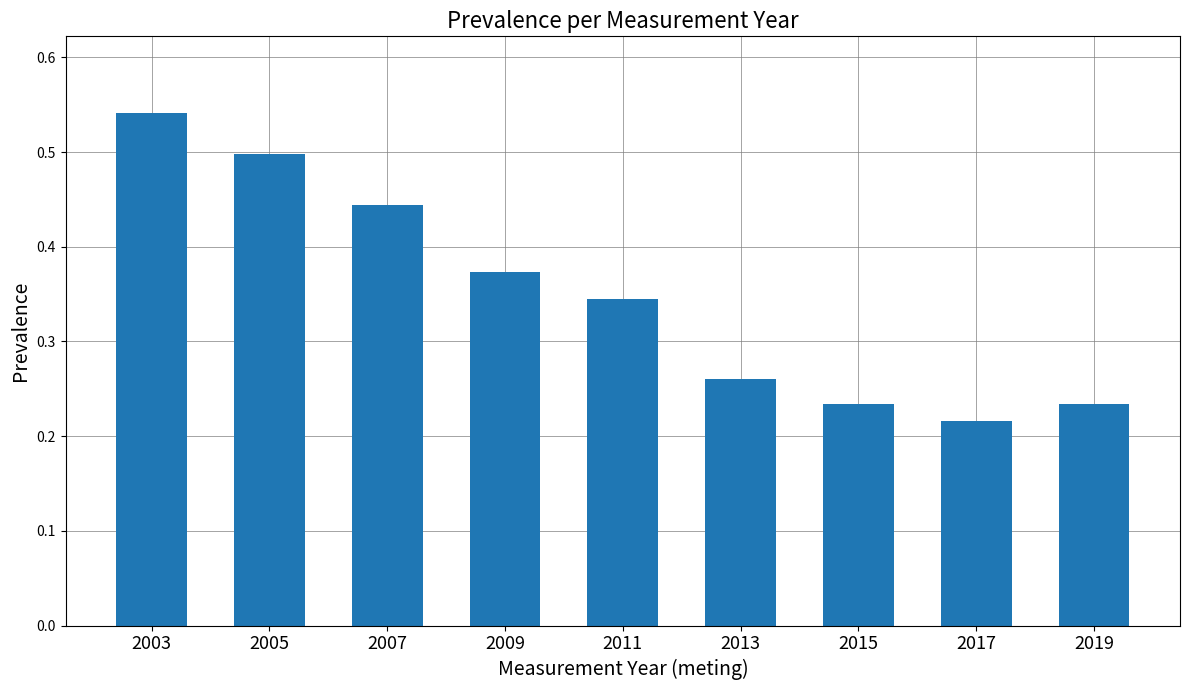

How many data points does each series have?

9